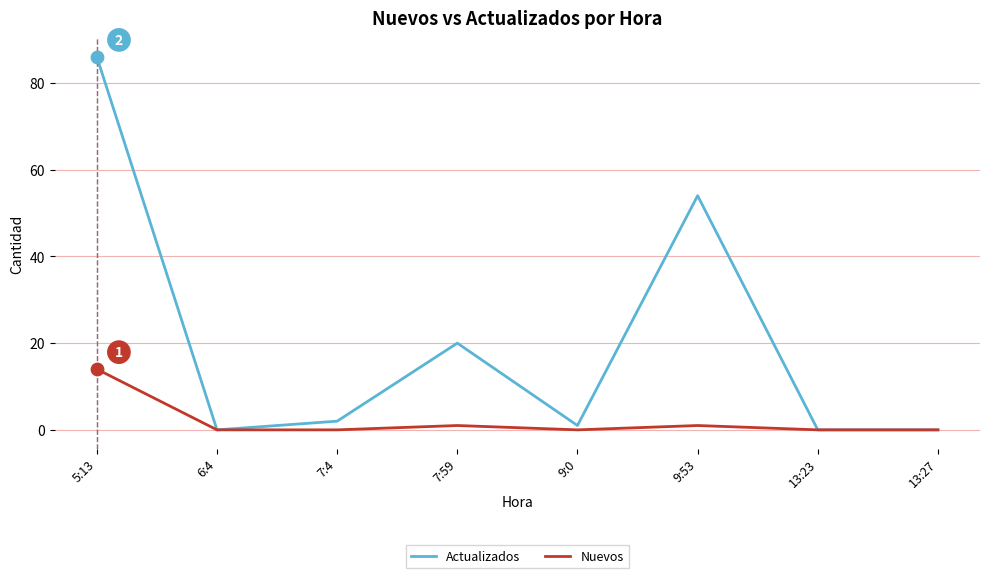

Which series has the widest spread of values?

Actualizados